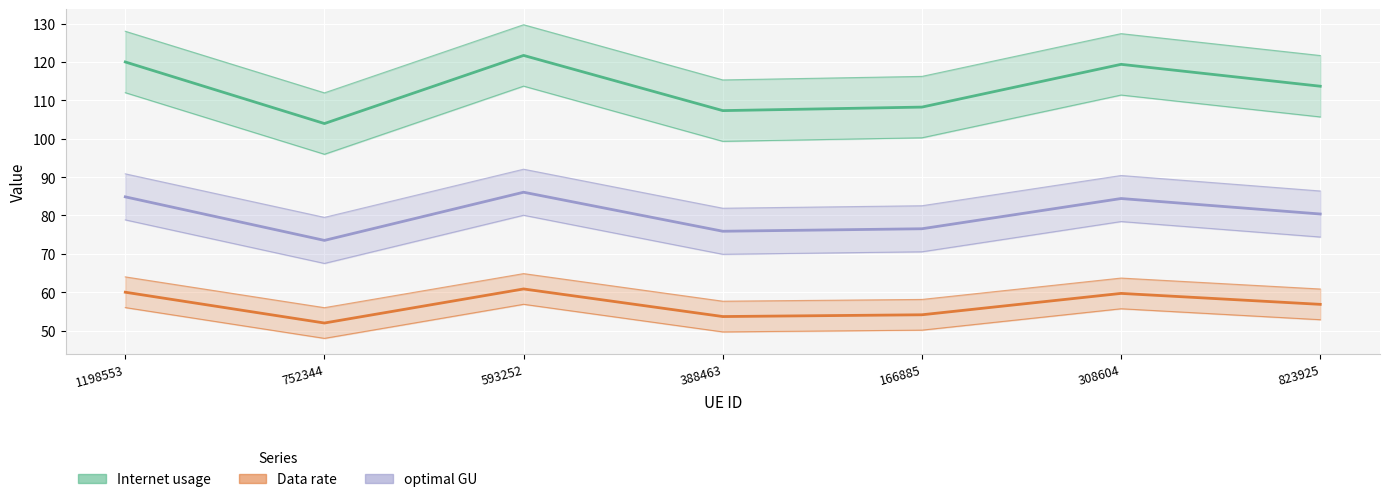

True or false: Data rate has more than 2 points higher than both neighbors.

False